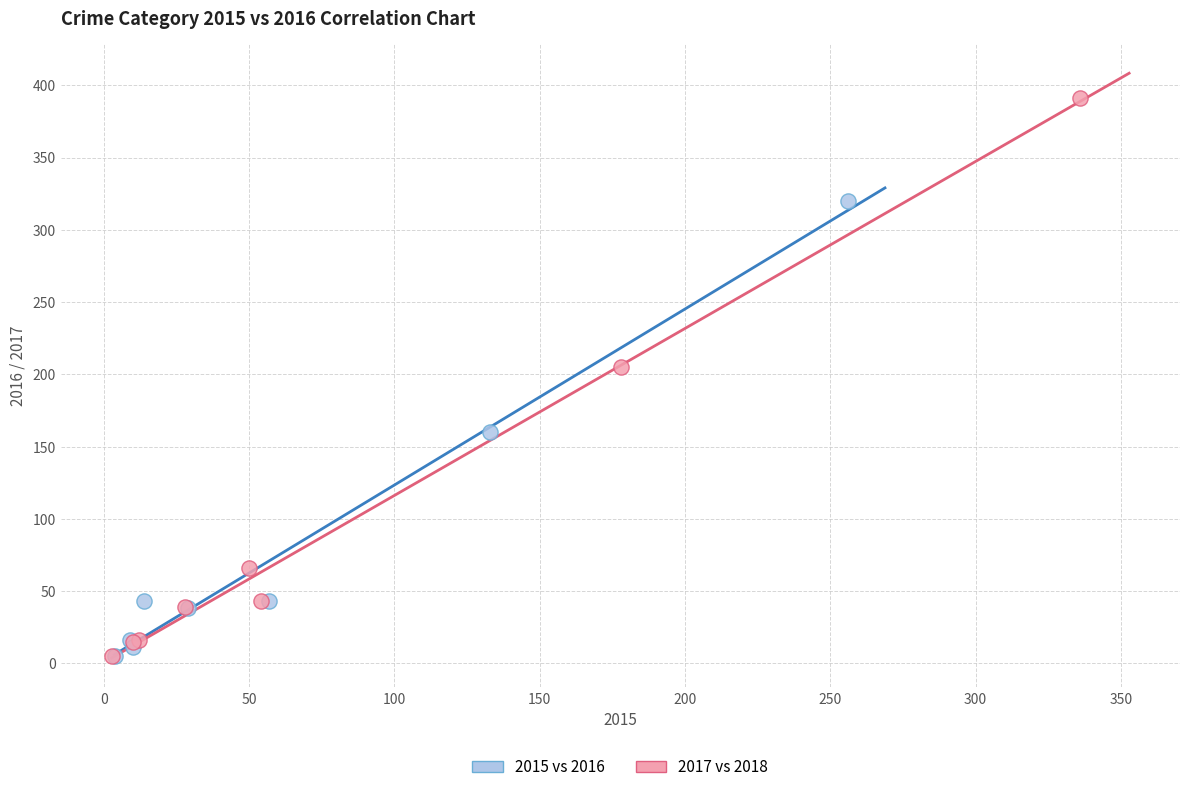

Which series has the widest spread of Y values?

2017 vs 2018